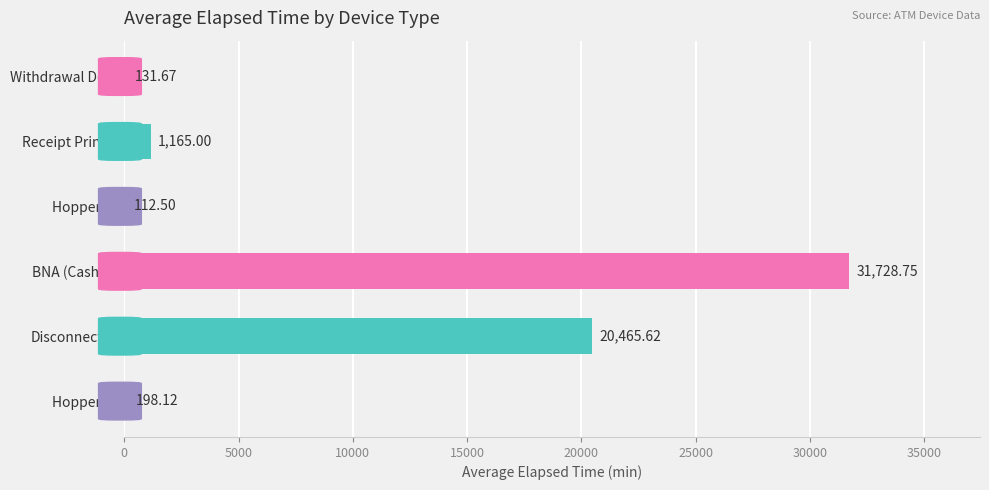

List the labels in order of value, smallest first.

Hopper #1, Withdrawal Door, Hopper #4, Receipt Printer, Disconnected, BNA (Cash In)